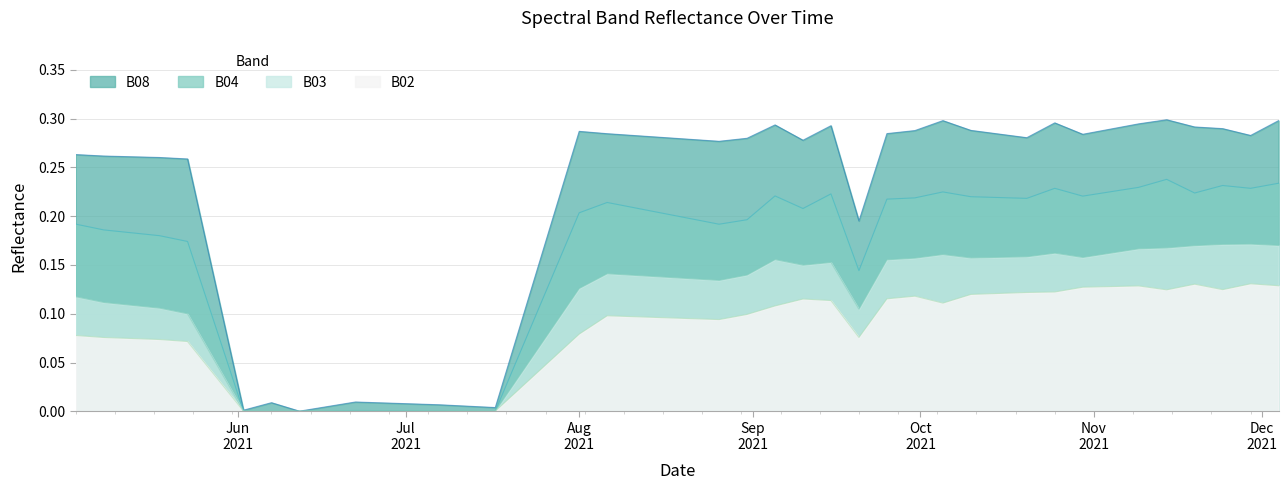

At which category does B02 reach its first local peak?

2021-08-06